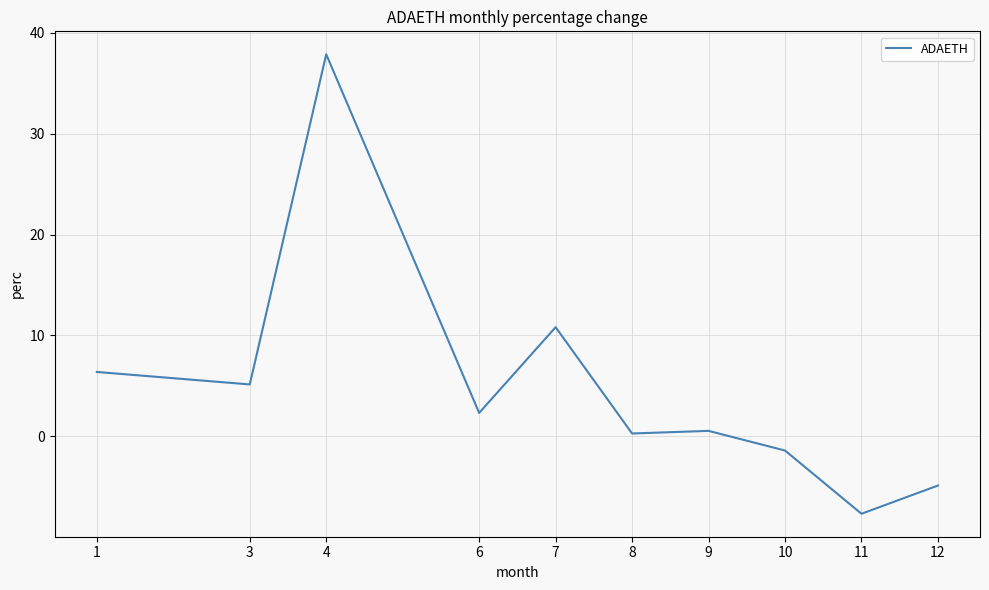

What is the maximum value shown in the chart?

37.9